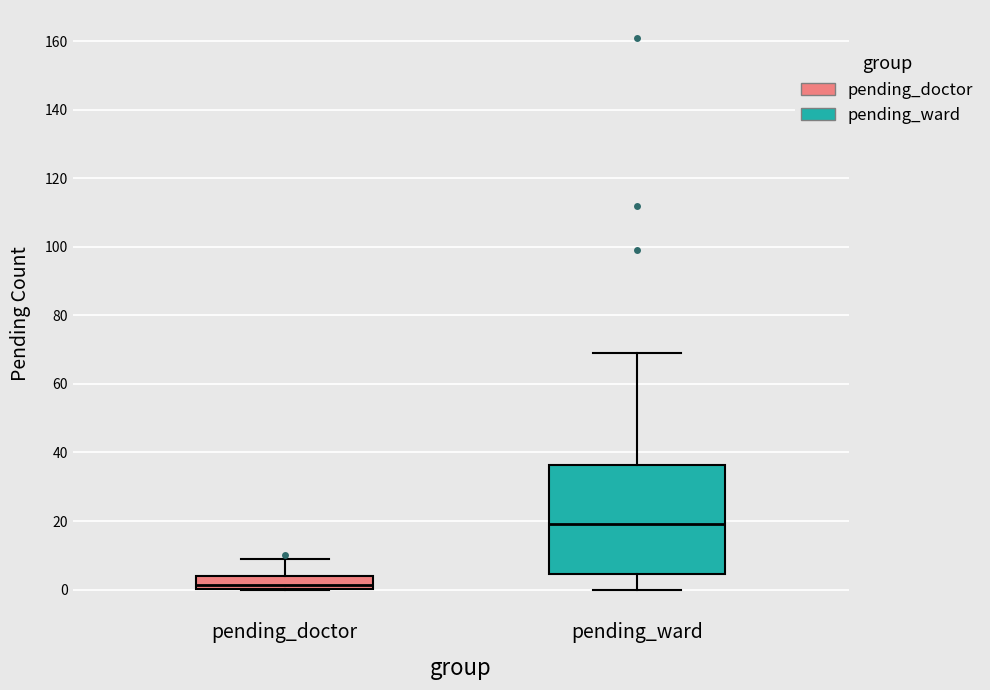

Which box's median line is the lowest?

pending_doctor